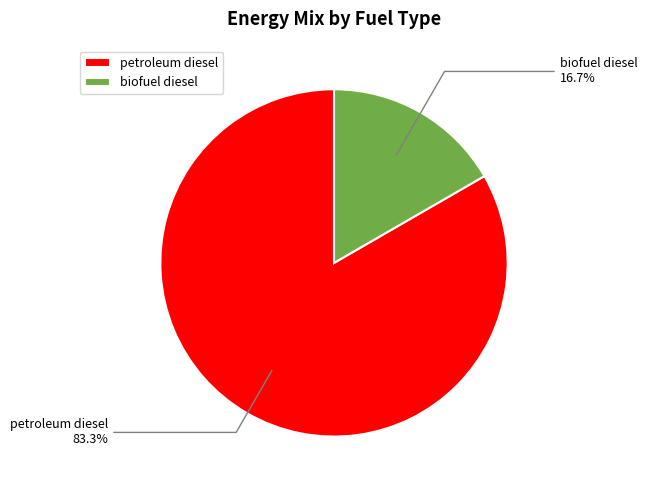

What portion of the pie excludes petroleum diesel?

16.7%